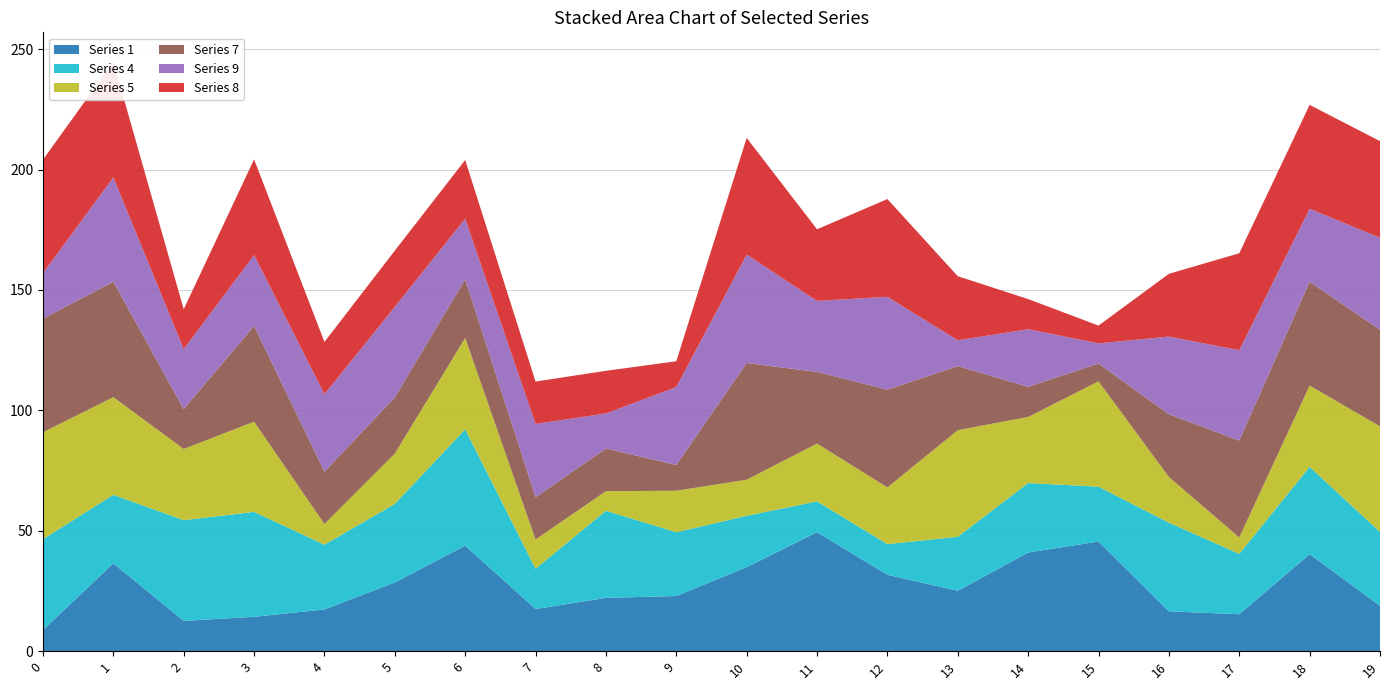

Reading left to right, what are all the values shown in this chart?

Series 1: 0=8.8	1=36.5	2=12.6	3=14.3	4=17.3	5=28.5	6=43.8	7=17.5	8=22.1	9=22.9	10=34.9	11=49.4	12=31.7	13=25.1	14=41.0	15=45.5	16=16.6	17=15.3	18=40.3	19=18.8
Series 4: 0=37.8	1=28.4	2=41.8	3=43.6	4=26.9	5=32.6	6=48.3	7=16.7	8=36.2	9=26.5	10=21.3	11=12.8	12=12.7	13=22.4	14=28.9	15=22.8	16=36.8	17=25.1	18=36.2	19=30.7
Series 5: 0=44.4	1=40.5	2=29.6	3=37.5	4=8.6	5=20.9	6=37.9	7=12.1	8=8.1	9=17.2	10=15.0	11=24.0	12=23.6	13=44.2	14=27.4	15=43.8	16=19.0	17=6.8	18=33.8	19=43.8
Series 7: 0=47.1	1=48.0	2=16.6	3=39.8	4=21.7	5=23.3	6=24.4	7=17.6	8=17.7	9=10.7	10=48.5	11=29.8	12=40.6	13=26.6	14=12.5	15=7.4	16=26.1	17=40.3	18=43.1	19=40.1
Series 9: 0=18.9	1=43.3	2=24.9	3=29.4	4=32.2	5=37.6	6=25.2	7=30.4	8=14.6	9=32.3	10=45.0	11=29.5	12=38.6	13=10.7	14=23.9	15=8.4	16=32.3	17=37.5	18=30.3	19=38.2
Series 8: 0=47.1	1=48.0	2=16.6	3=39.8	4=21.7	5=23.3	6=24.4	7=17.6	8=17.7	9=10.7	10=48.5	11=29.8	12=40.6	13=26.6	14=12.5	15=7.4	16=26.1	17=40.3	18=43.1	19=40.1